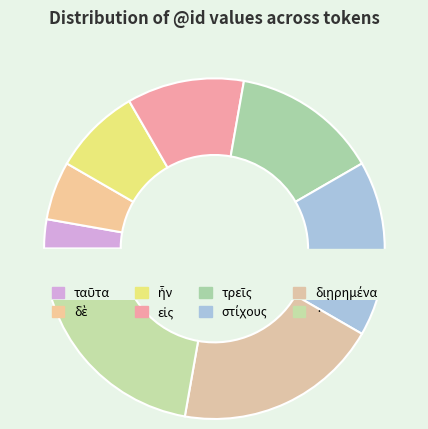

The στίχους slice represents 17% of the pie. True or false?

True